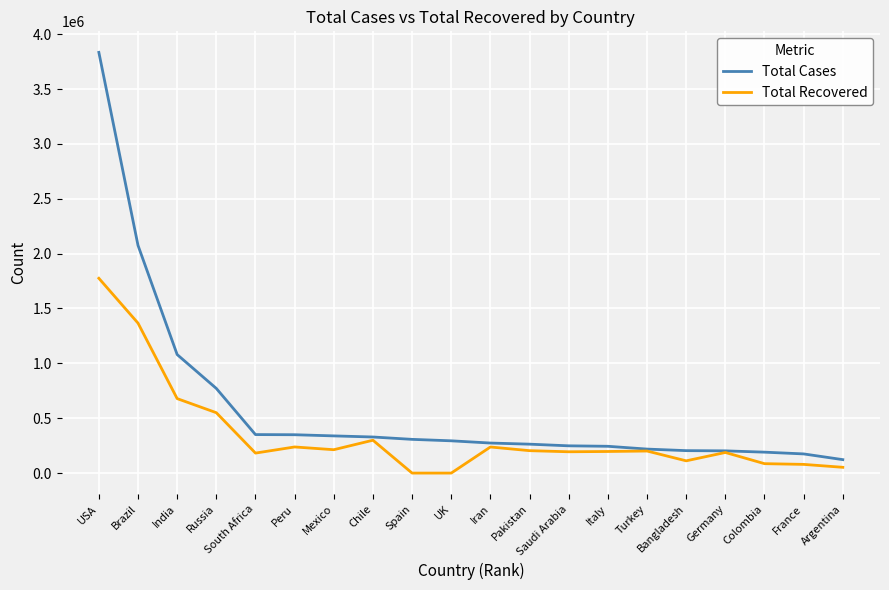

Which category has the highest value across all series?

USA